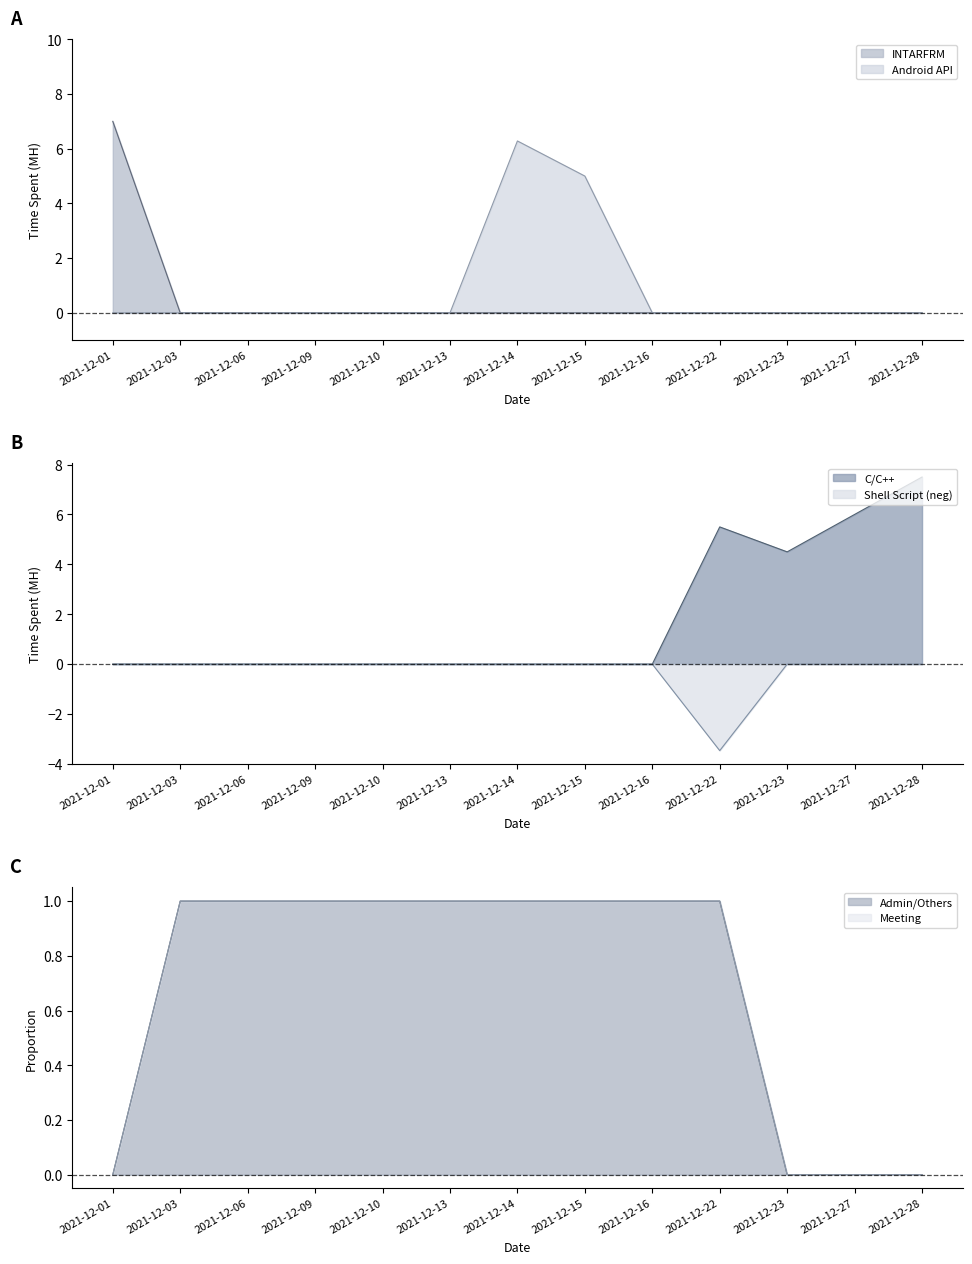

The C/C++ series shows 3.6 at 2021-12-22. True or false?

False